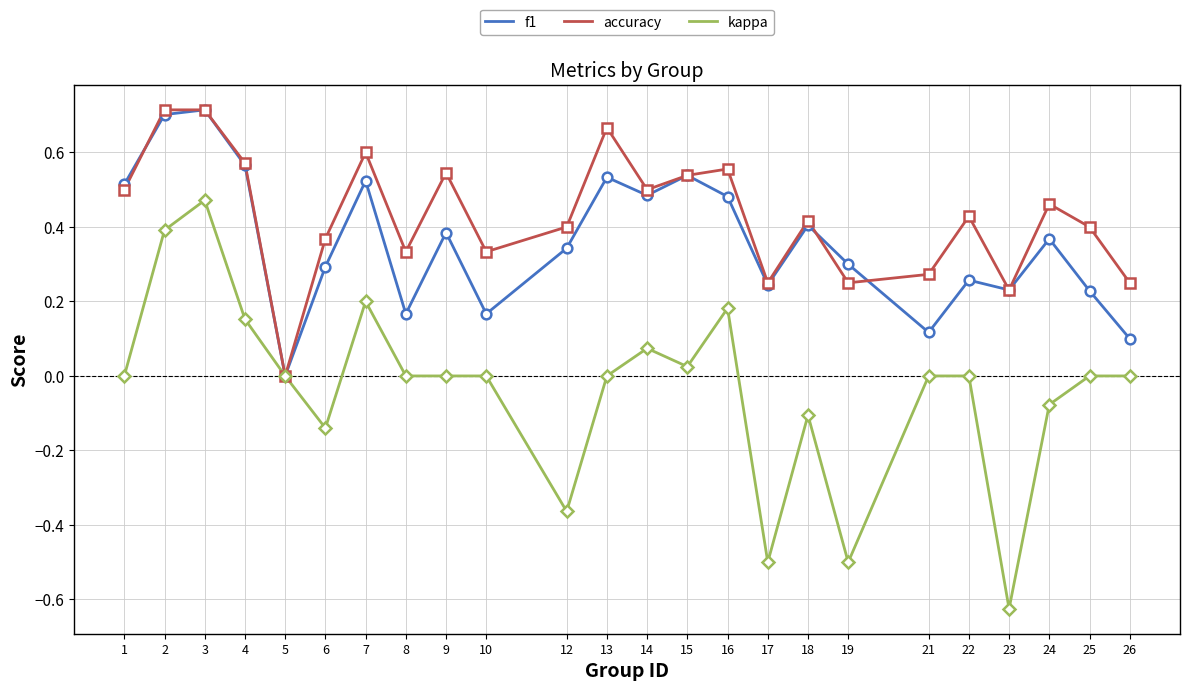

What is the total value across all series at 24?

0.8